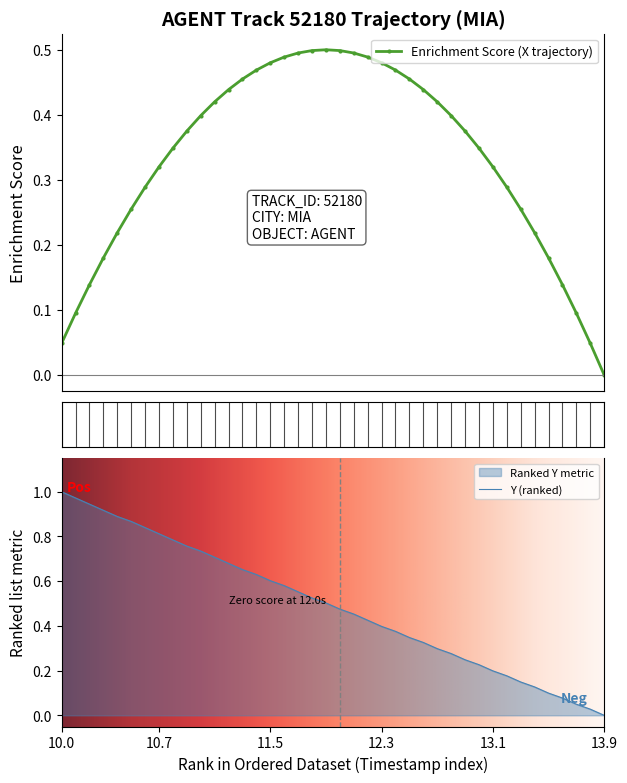

What is the greatest value displayed?

1.0